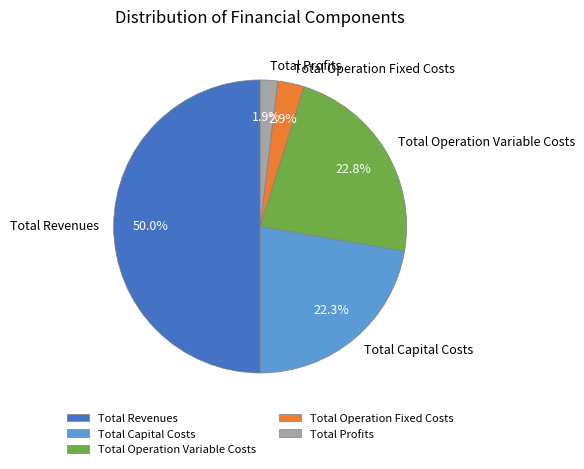

Which has a higher value, Total Operation Variable Costs or Total Operation Fixed Costs?

Total Operation Variable Costs